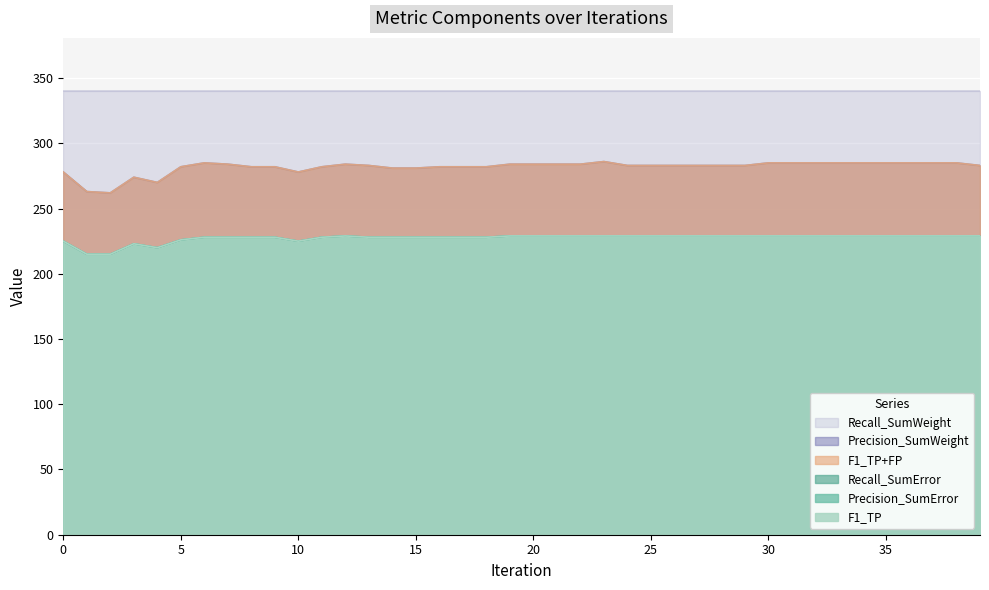

Is it true that Precision_SumError equals 226 at 5?

True